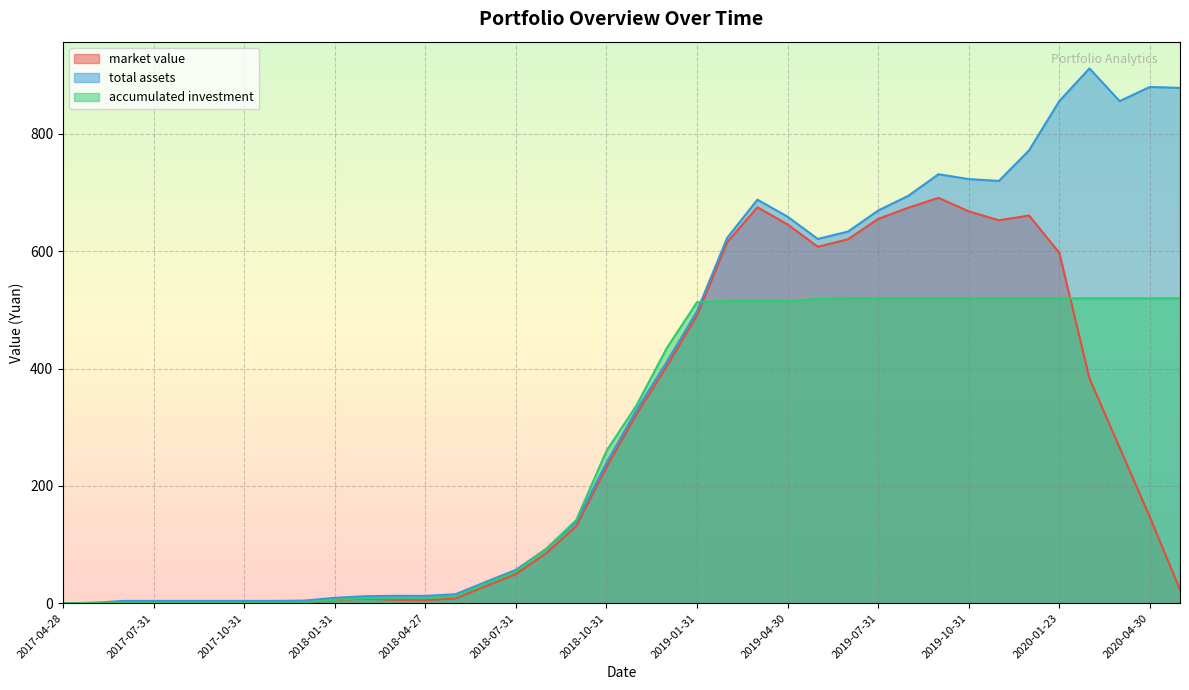

The market value series shows 667.9 at 2019-10-31. True or false?

True